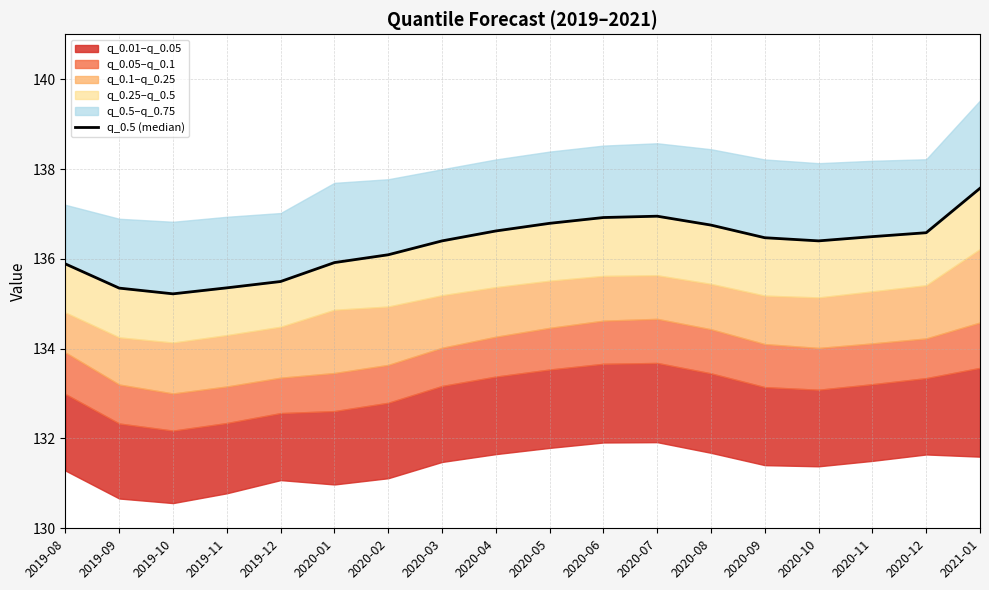

List the labels in order of value, smallest first.

2019-10, 2019-09, 2019-11, 2019-12, 2019-08, 2020-01, 2020-02, 2020-03, 2020-10, 2020-09, 2020-11, 2020-12, 2020-04, 2020-08, 2020-05, 2020-06, 2020-07, 2021-01